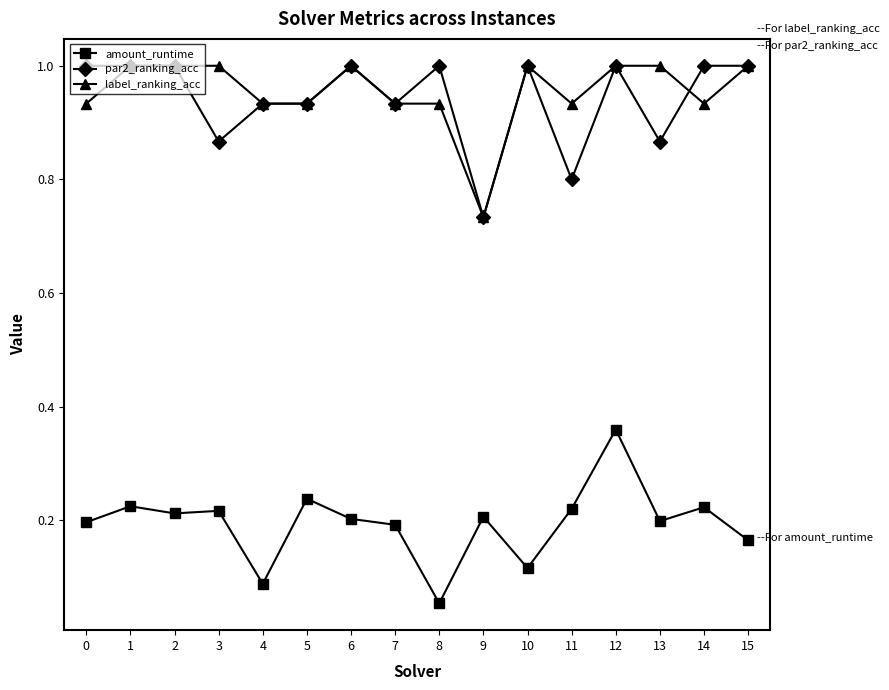

What is the value of the par2_ranking_acc point at the 12th from the left?

0.8